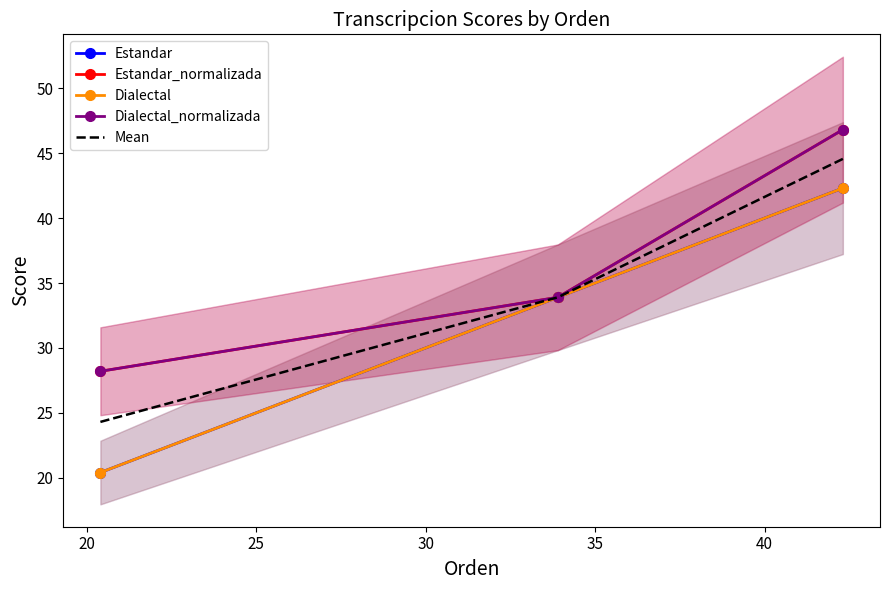

What is the lowest value of the Dialectal series?

20.4